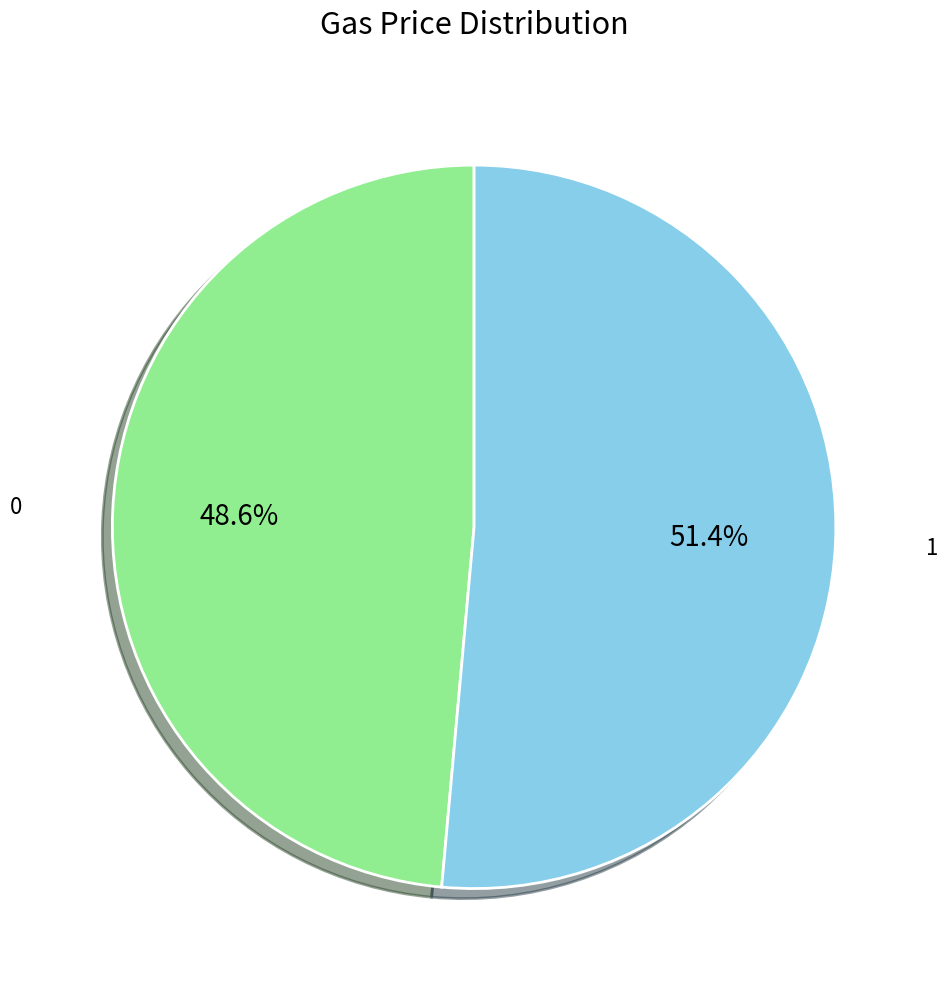

Is there any slice that represents more than half of the pie?

Yes